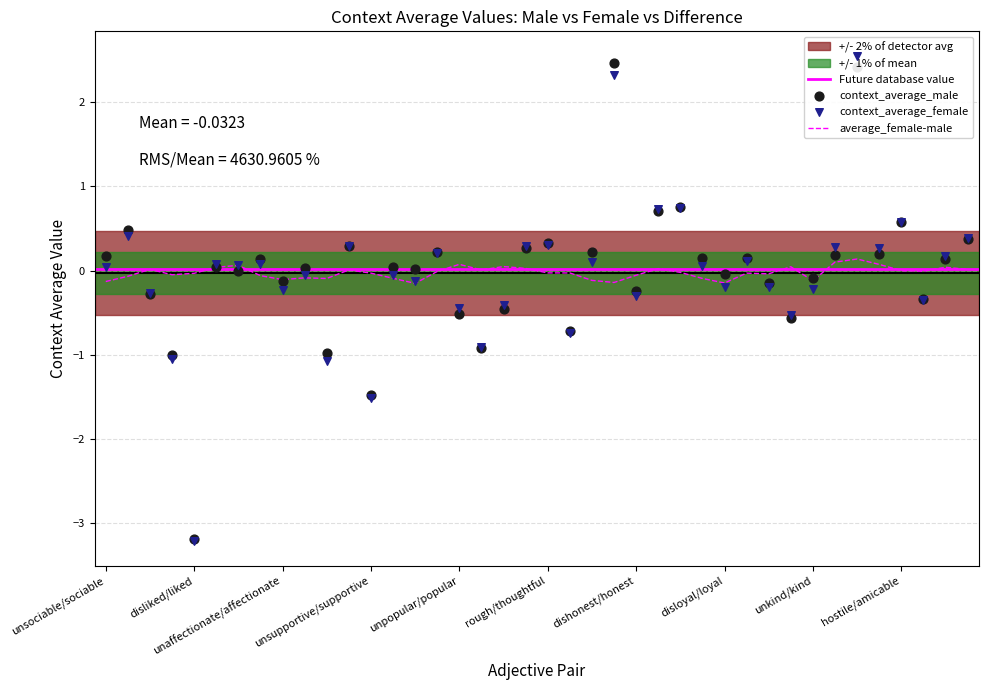

Which series has the widest spread of Y values?

context_average_female